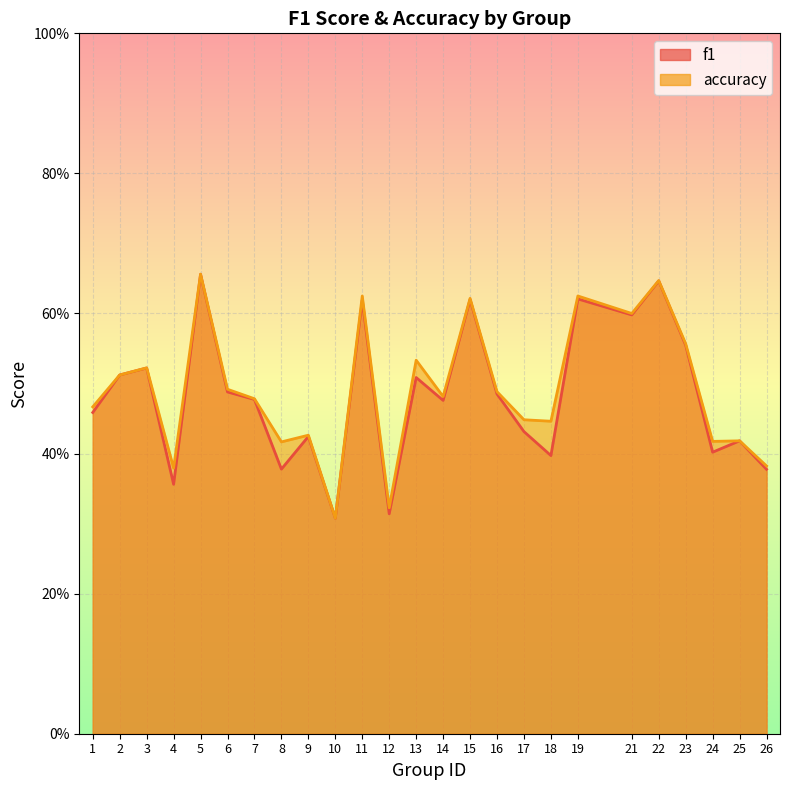

Reading left to right, what are all the values shown in this chart?

f1: 1=0.5	2=0.5	3=0.5	4=0.4	5=0.7	6=0.5	7=0.5	8=0.4	9=0.4	10=0.3	11=0.6	12=0.3	13=0.5	14=0.5	15=0.6	16=0.5	17=0.4	18=0.4	19=0.6	21=0.6	22=0.6	23=0.6	24=0.4	25=0.4	26=0.4
accuracy: 1=0.5	2=0.5	3=0.5	4=0.4	5=0.7	6=0.5	7=0.5	8=0.4	9=0.4	10=0.3	11=0.6	12=0.3	13=0.5	14=0.5	15=0.6	16=0.5	17=0.4	18=0.4	19=0.6	21=0.6	22=0.6	23=0.6	24=0.4	25=0.4	26=0.4